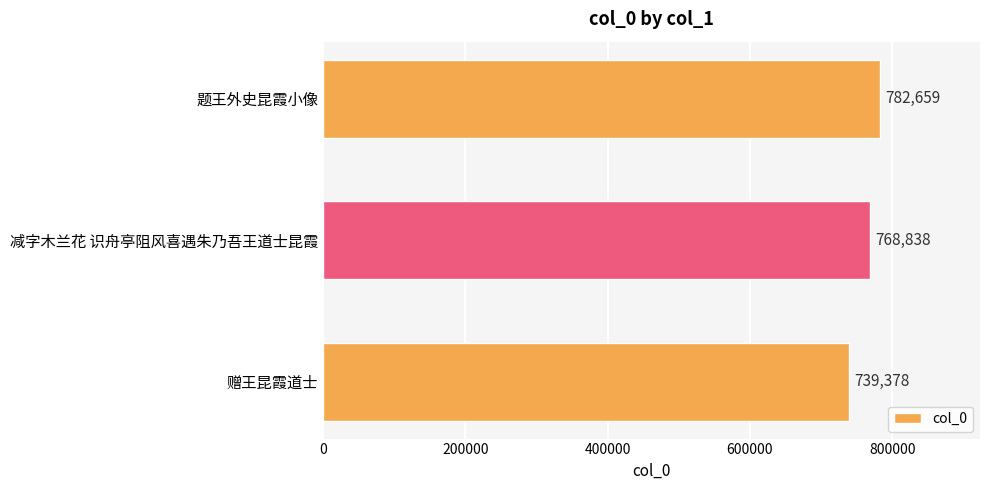

Approximately how many times larger is the value at 题王外史昆霞小像 compared to 赠王昆霞道士?

1.1